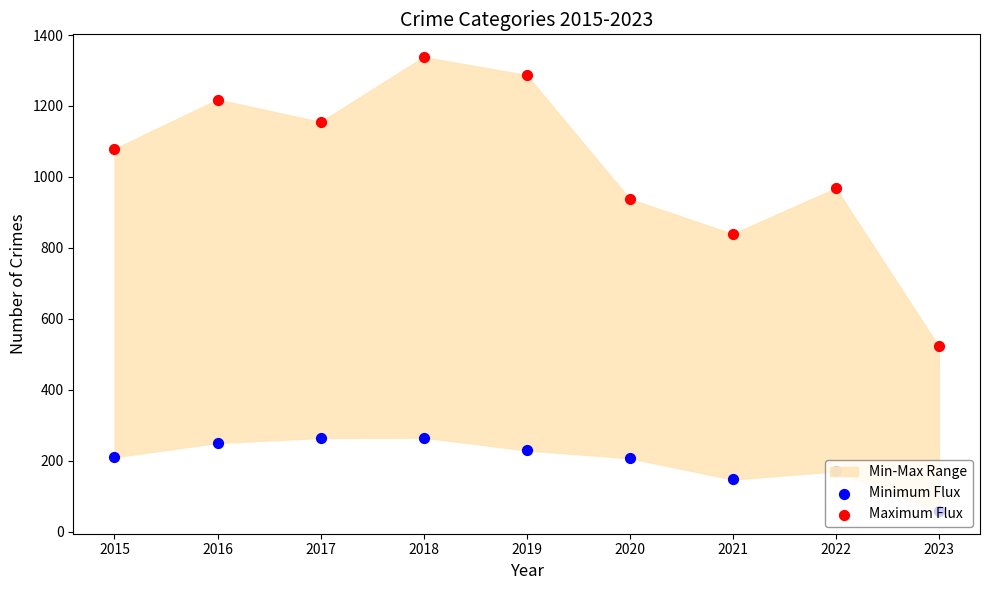

Is the value of Maximum Flux at 2020 greater than the value of Minimum Flux at 2022?

Yes